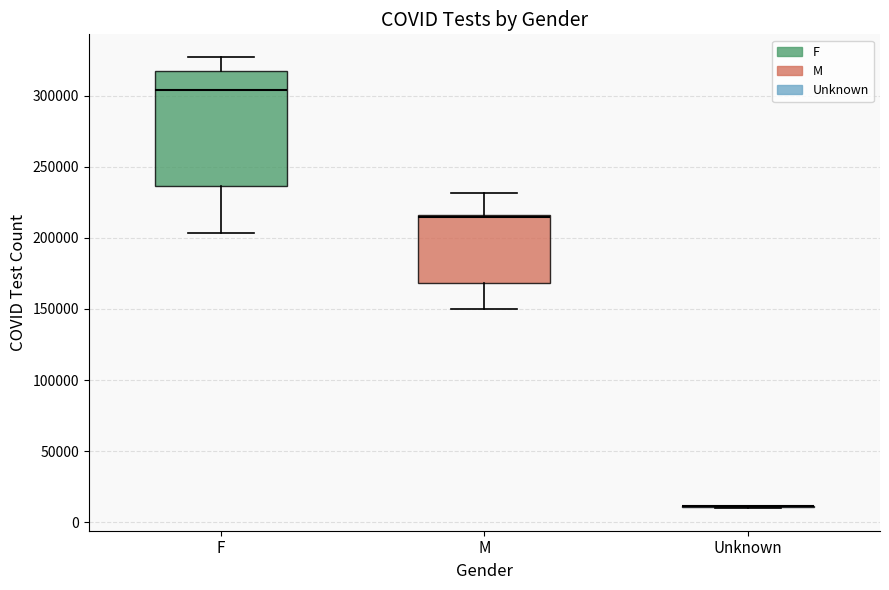

Reading left to right, read every box against the y-axis: the position of its median line, the range the box covers, and the ends of its whiskers. The values are not printed on the chart, so give them approximately, as read against the axis.

F: median 305000, box 235000 to 315000, whiskers 205000 to 325000
M: median 215000 (just below the box's upper edge), box 170000 to 215000, whiskers 150000 to 230000
Unknown: box collapsed to a line at 10000, whiskers 10000 to 10000